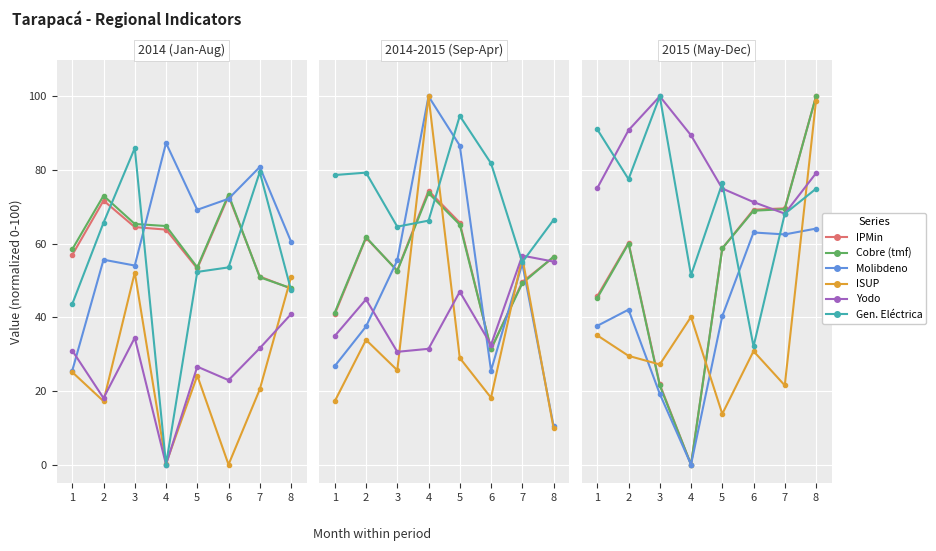

After their last crossing, which series has the higher values: Cobre or Yodo?

Cobre